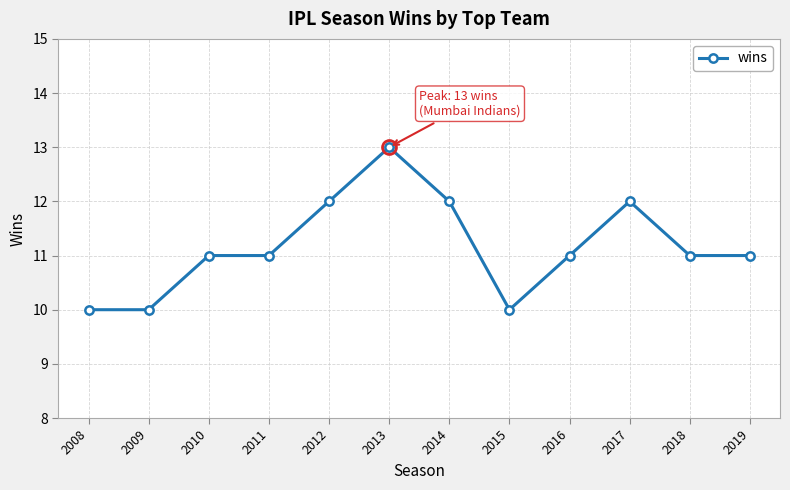

What is the sum of all values?

134